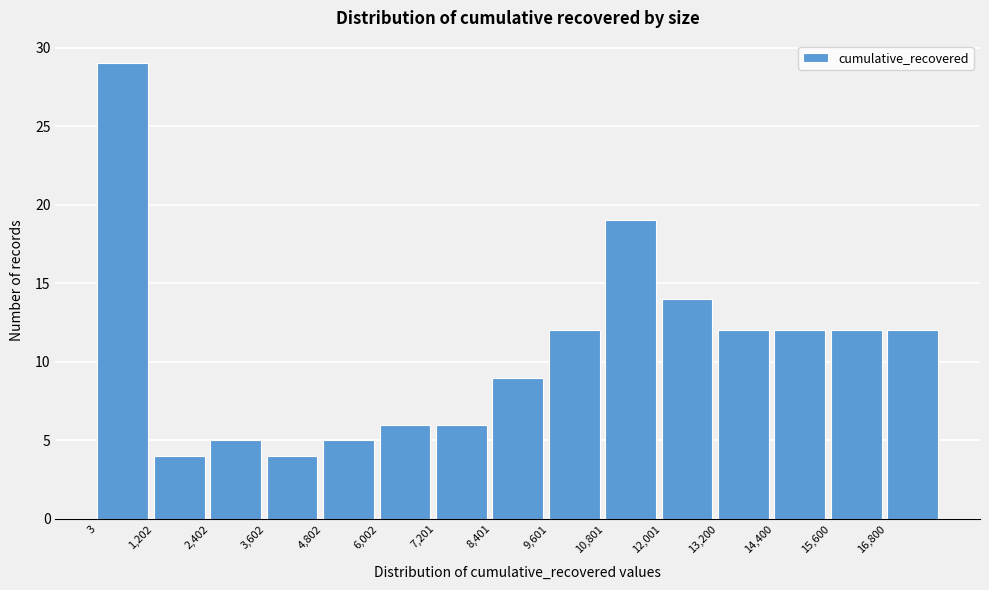

Reading left to right, list every bar in this chart as the range it spans on the x-axis followed by its height. Neither the bar edges nor the heights are printed on the chart, so give them approximately, as read against the axes.

0 to 1200: 29
1200 to 2400: 4
2400 to 3600: 5
3600 to 4800: 4
4800 to 6000: 5
6000 to 7200: 6
7200 to 8400: 6
8400 to 9600: 9
9600 to 10800: 12
10800 to 12000: 19
12000 to 13200: 14
13200 to 14400: 12
14400 to 15600: 12
15600 to 16800: 12
16800 to 18000: 12